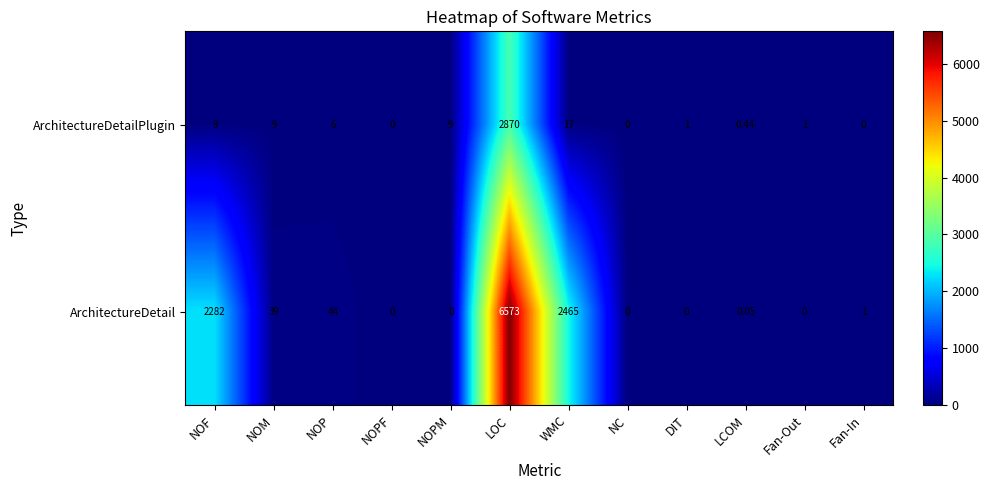

At which label does ArchitectureDetail first exceed 1?

NOF